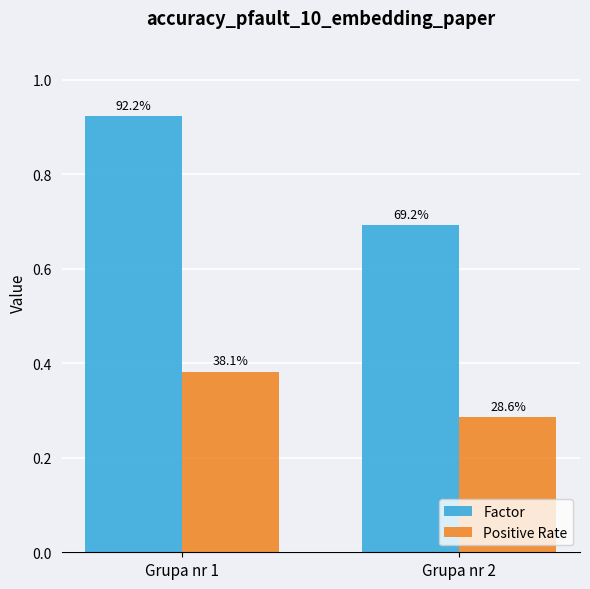

Are the bars horizontal?

No